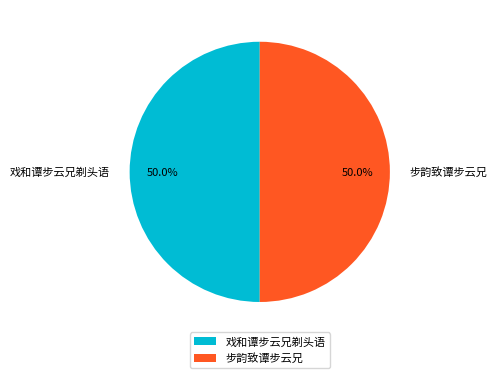

True or false: 步韵致谭步云兄 accounts for 62% of the total.

False